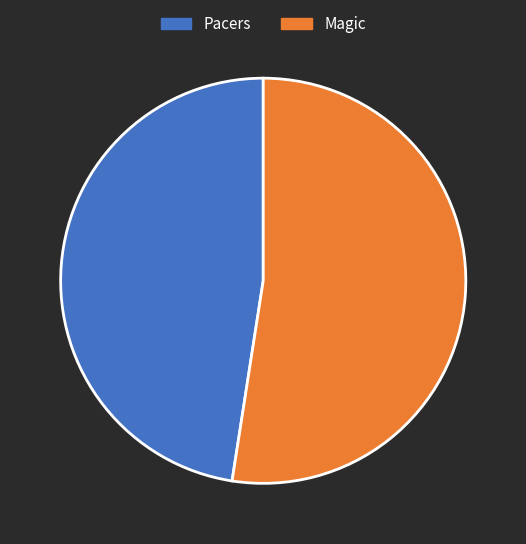

What is the ratio of the value at Pacers to the value at Magic?

0.9